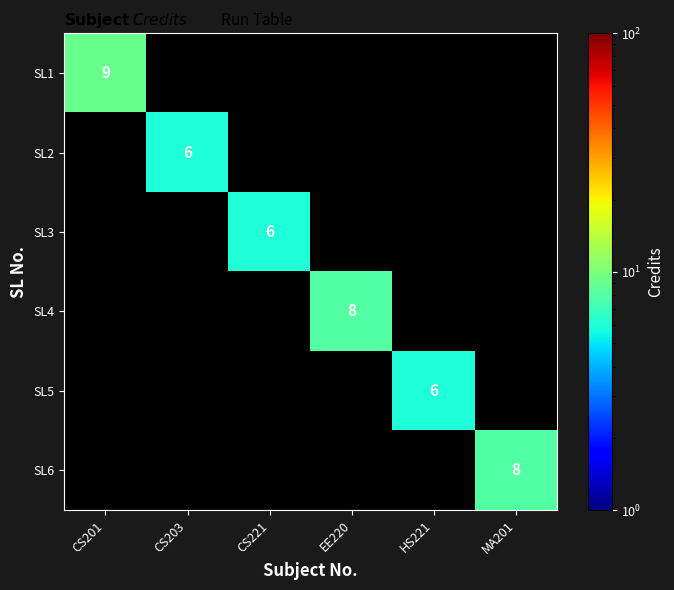

How many categories are shown in the chart?

6